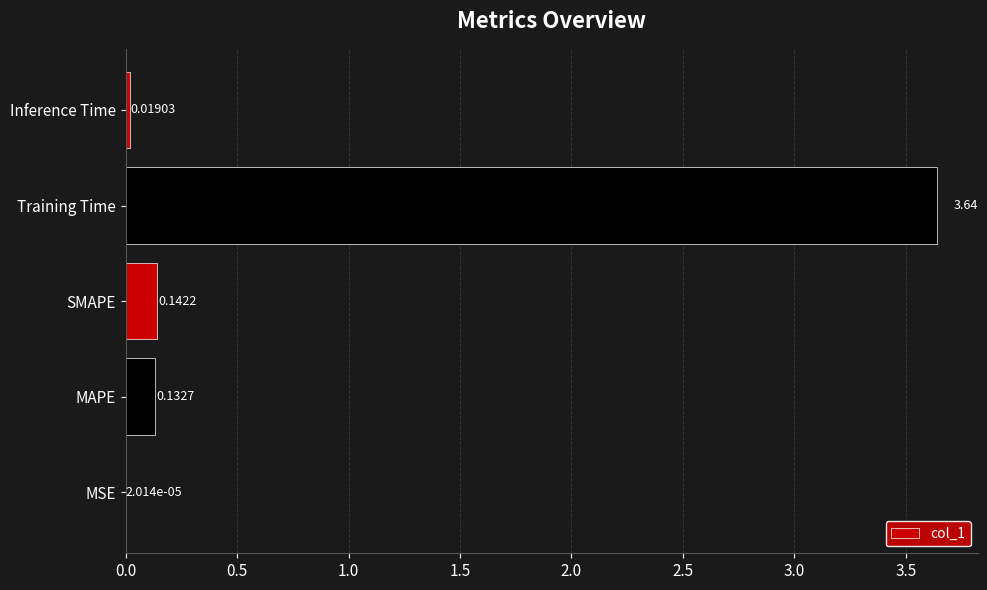

At which category does the chart reach its peak across all series?

Training Time